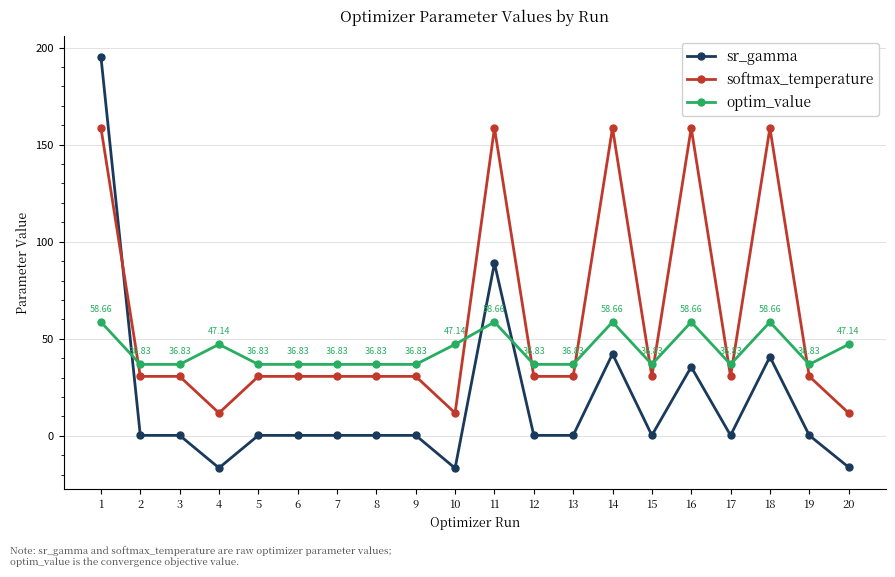

What is the sum of all softmax_temperature values?

1196.2